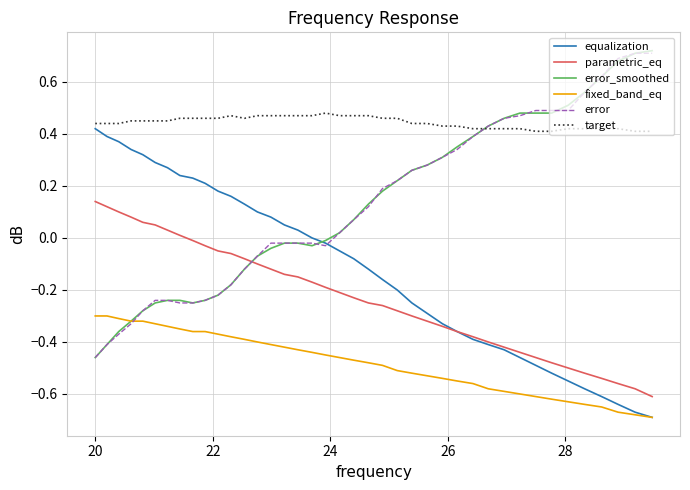

How many lines are shown in the chart?

6